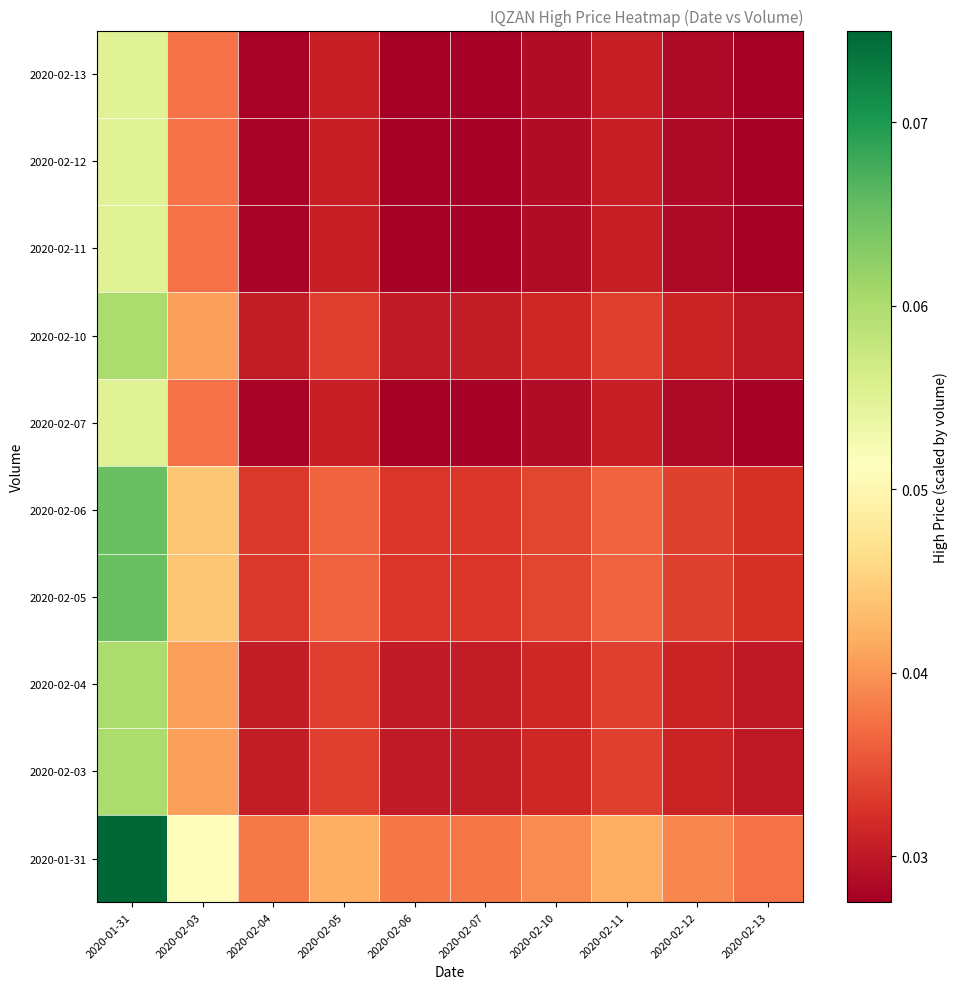

What is the maximum value shown in the chart?

0.1